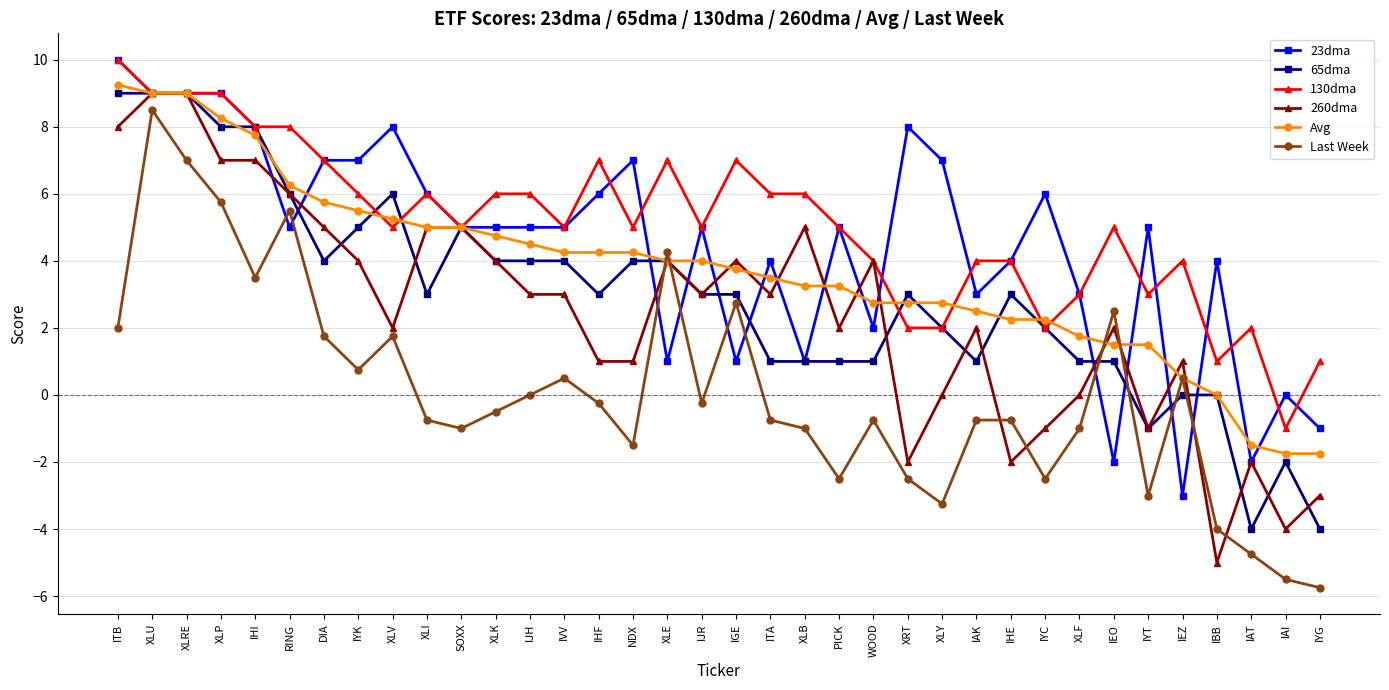

The 130dma series shows 13.3 at ITB. True or false?

False